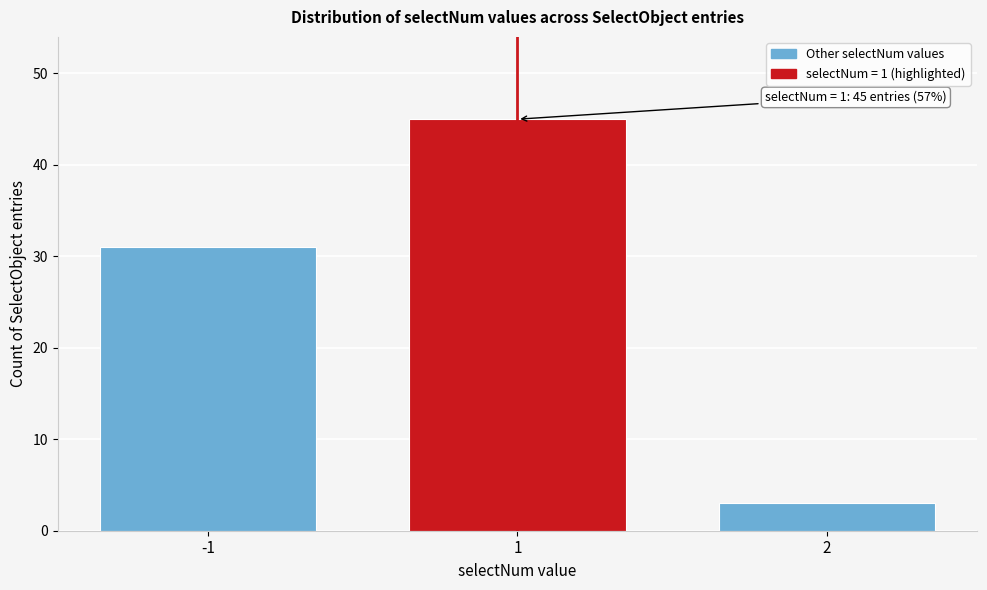

Reading right to left, list all the values displayed in this chart.

2=3	1=45	-1=31